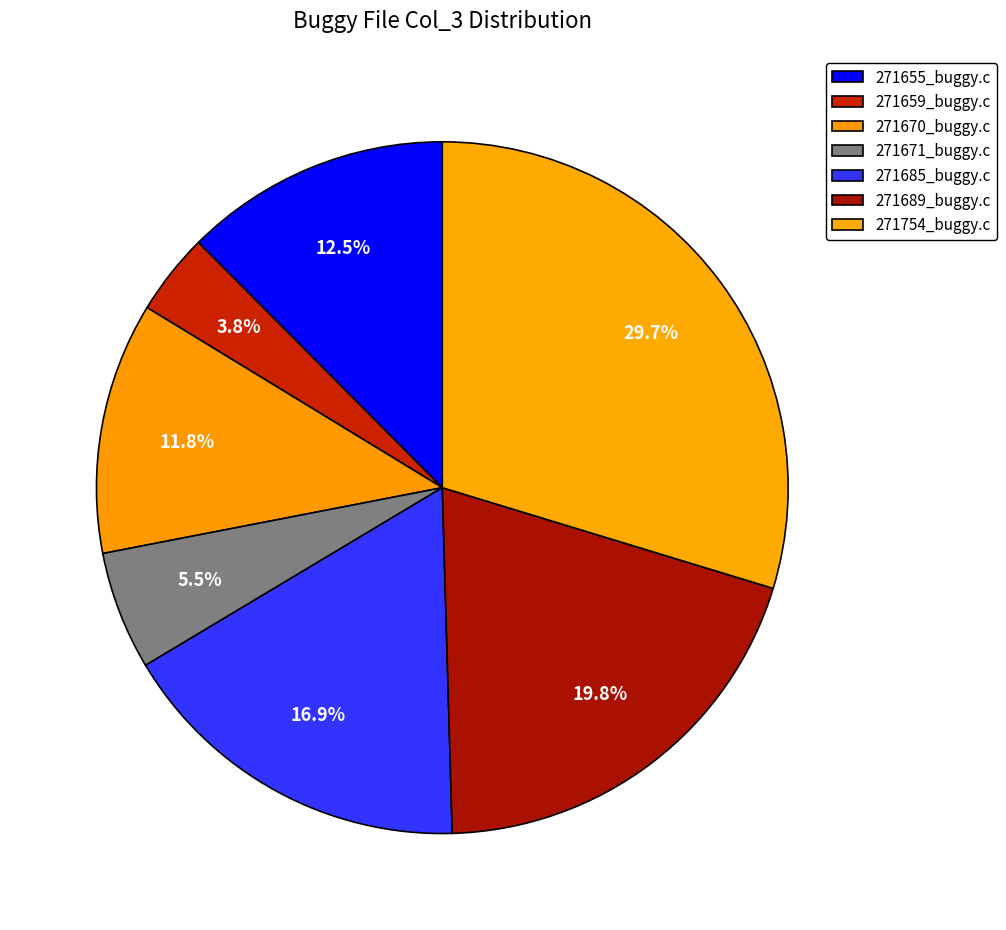

Combined, do 271655_buggy.c and 271670_buggy.c account for over 50%?

No